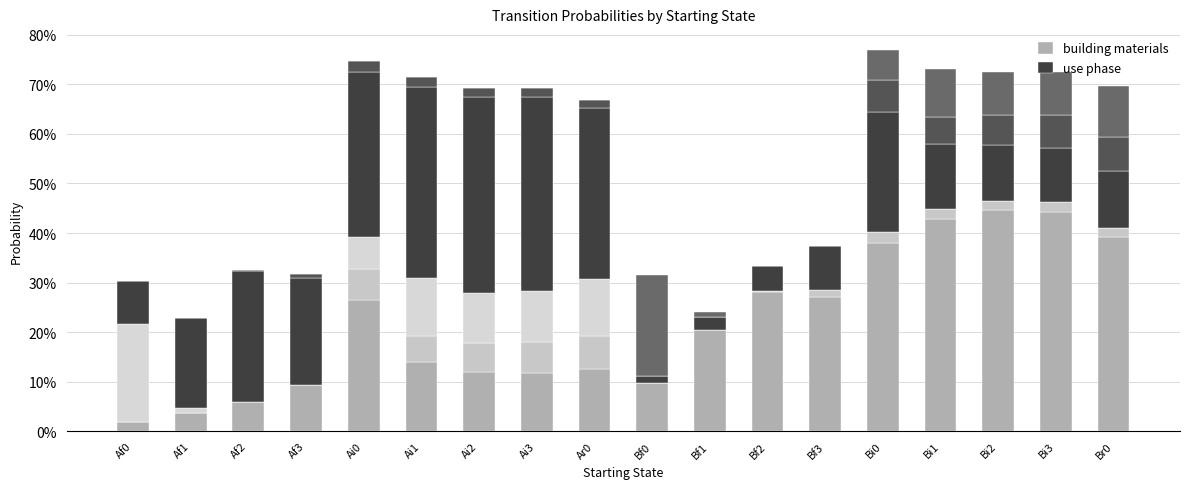

Are the bars horizontal?

No